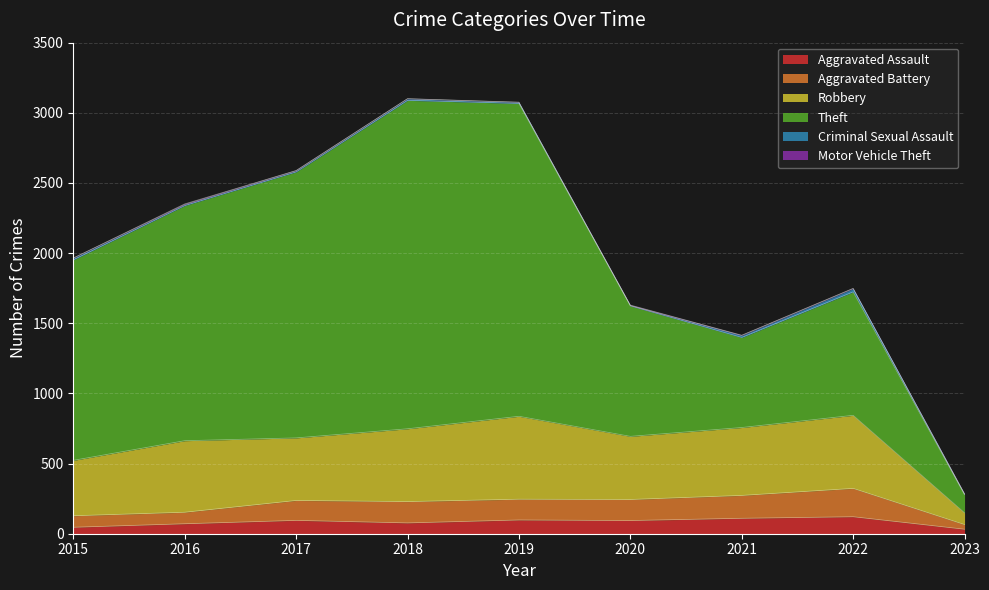

True or false: Motor Vehicle Theft has a value of 2 at 2021.

True